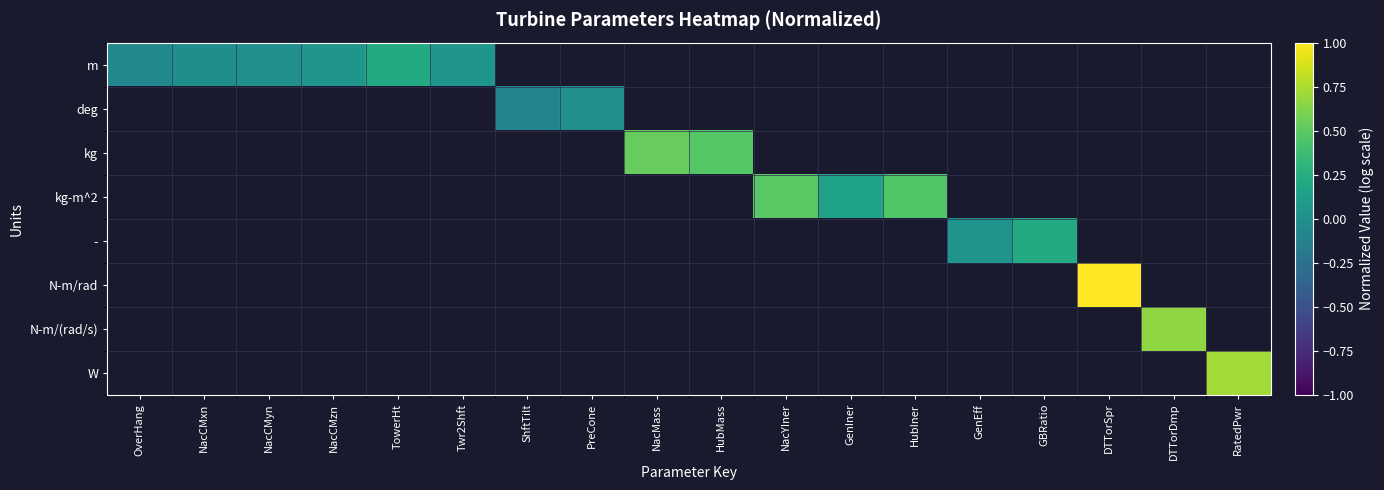

At how many categories does at least one series exceed 0?

13